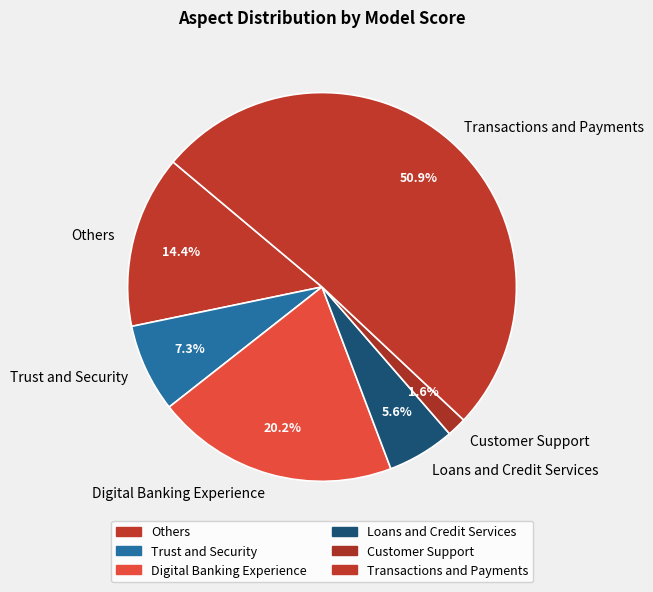

Rank the categories by value from highest to lowest.

Transactions and Payments, Digital Banking Experience, Others, Trust and Security, Loans and Credit Services, Customer Support